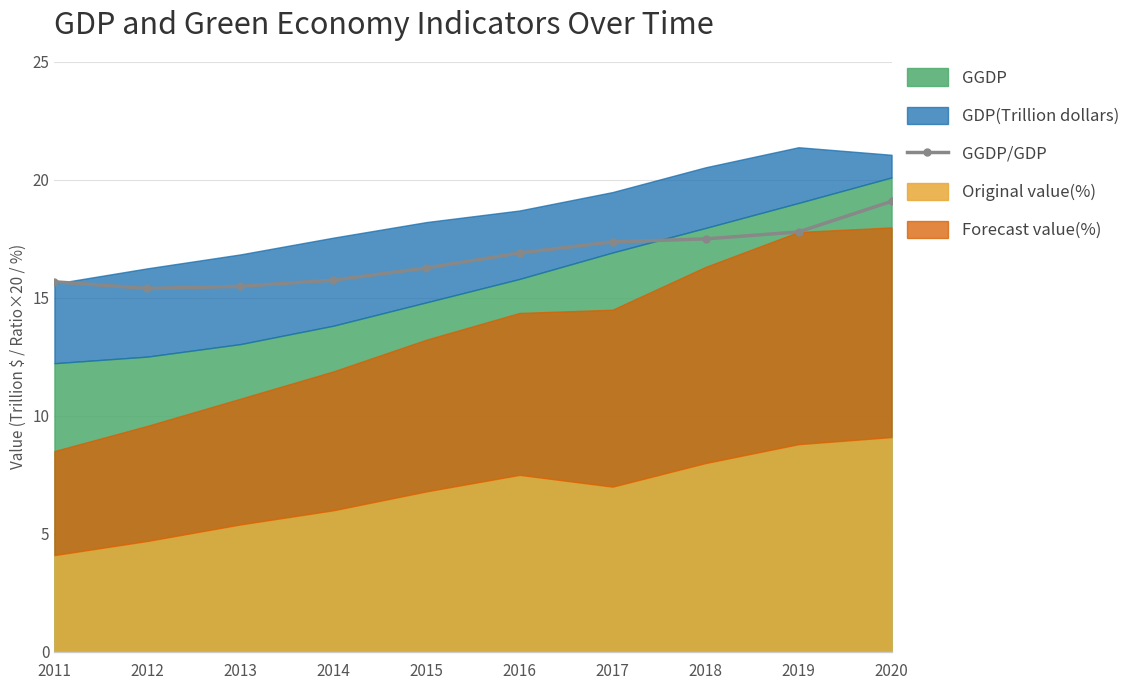

At which category does the data reach its first local valley?

2012